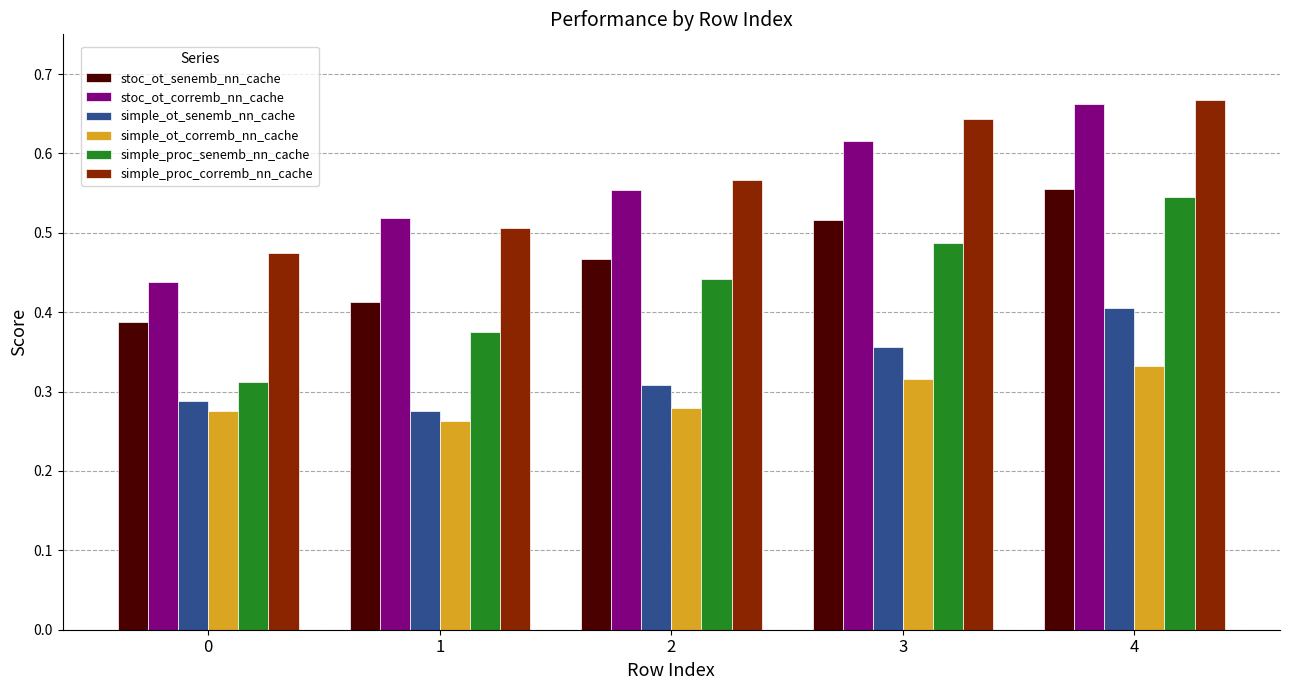

How many categories are shown in the chart?

5